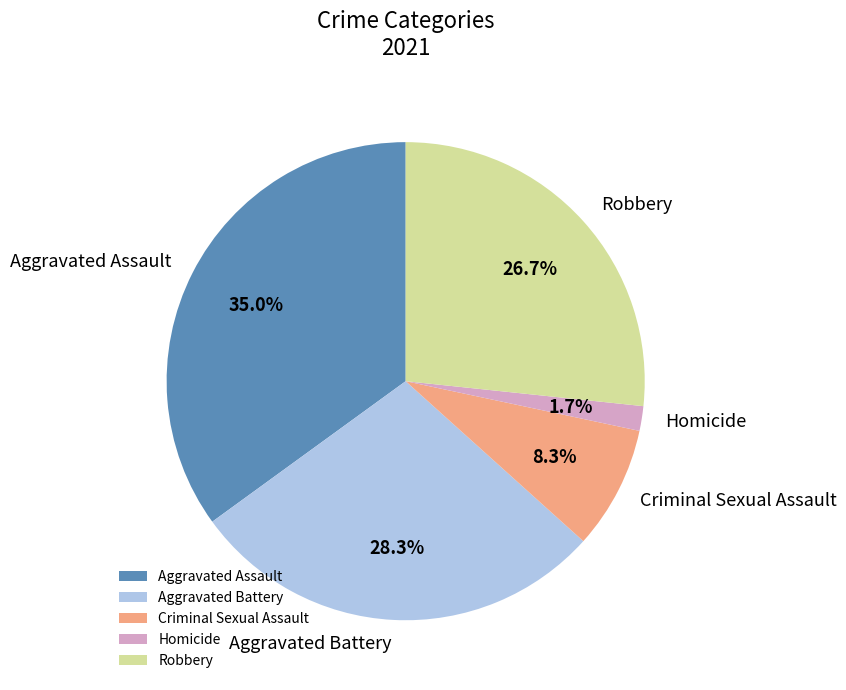

Rank the categories by value from highest to lowest.

Aggravated Assault, Aggravated Battery, Robbery, Criminal Sexual Assault, Homicide